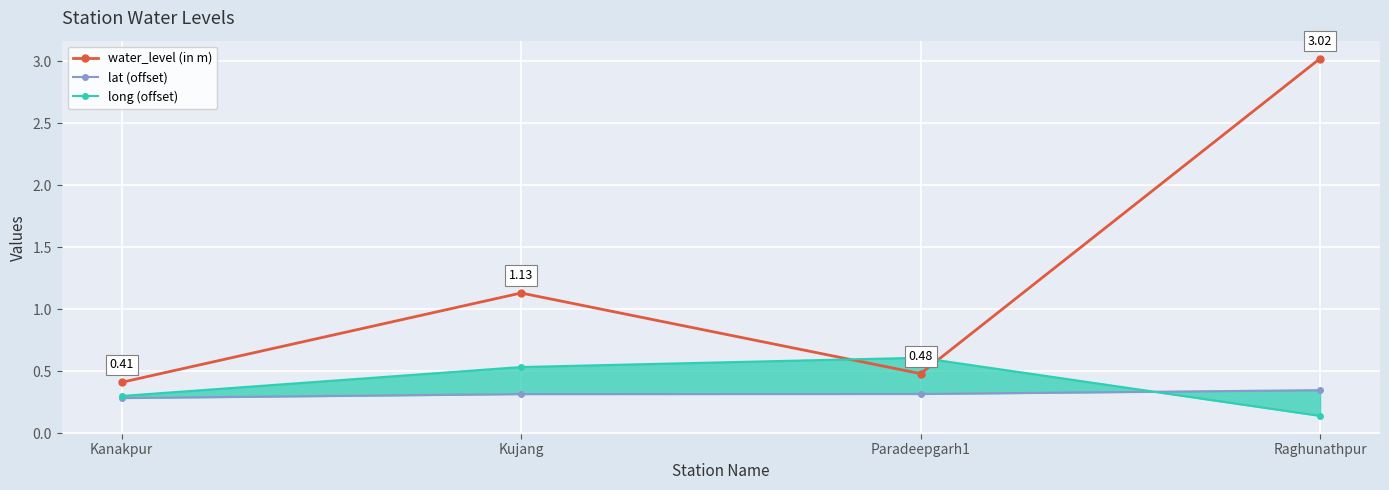

What is the greatest value displayed?

3.0